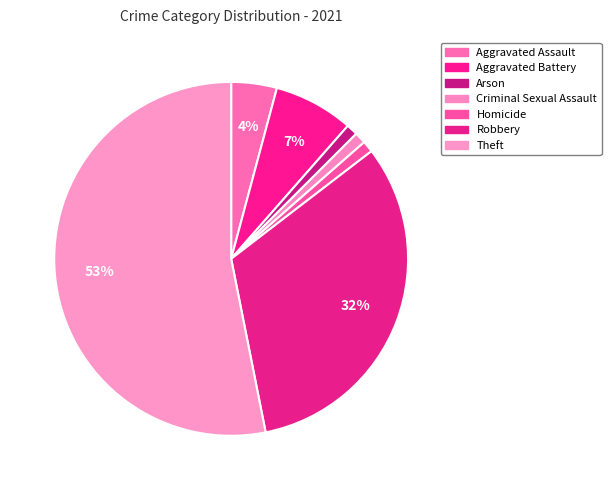

How many slices are in this pie chart?

7